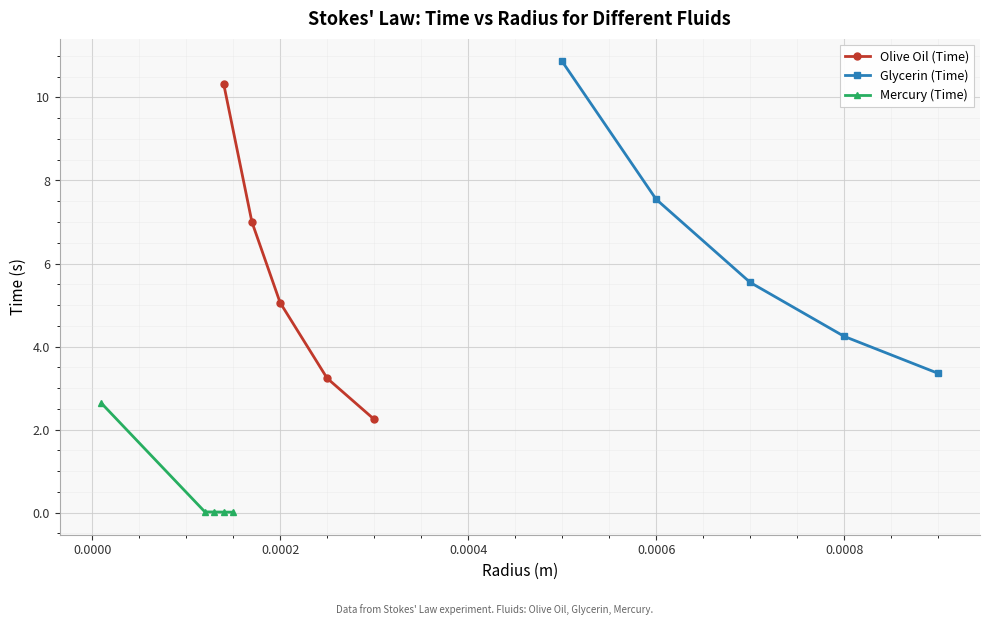

What is the difference between the maximum and minimum values in the Glycerin (Time) series?

7.5